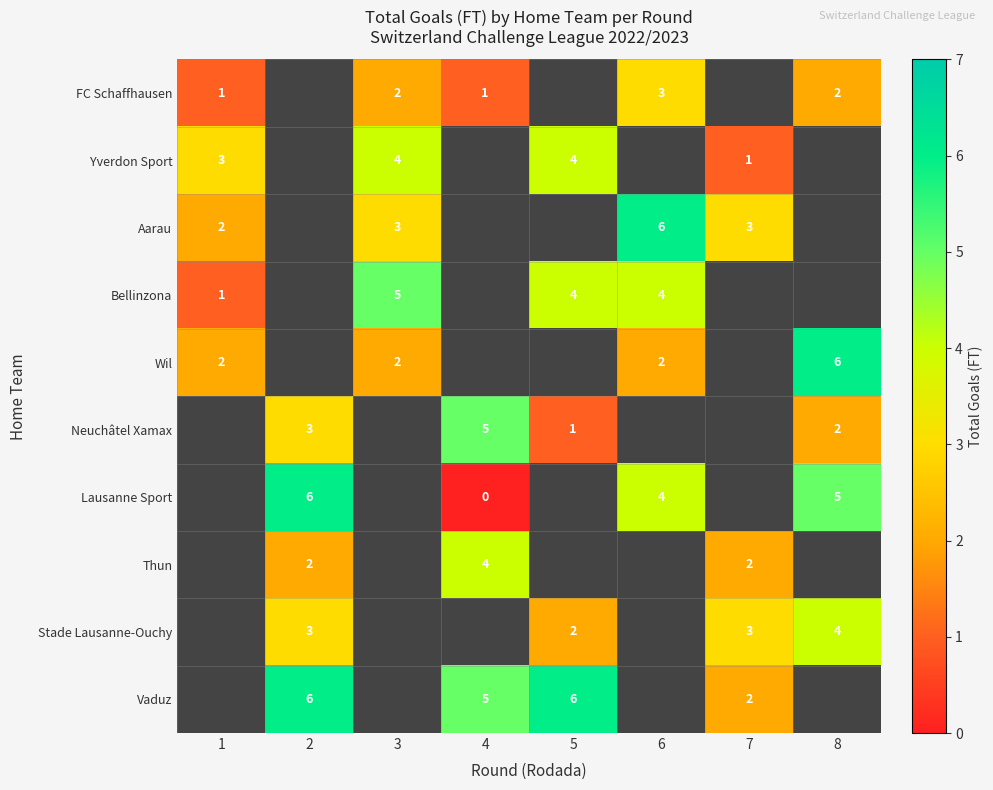

How many series are shown in this chart?

10